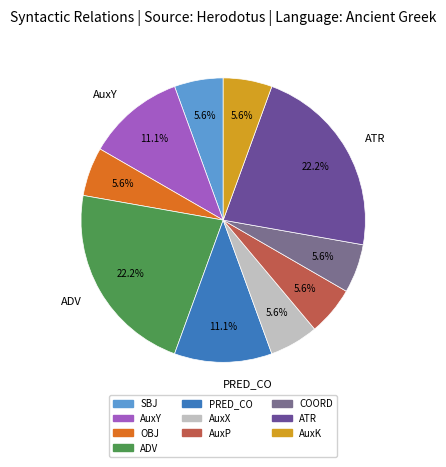

Does any single category account for the majority?

No